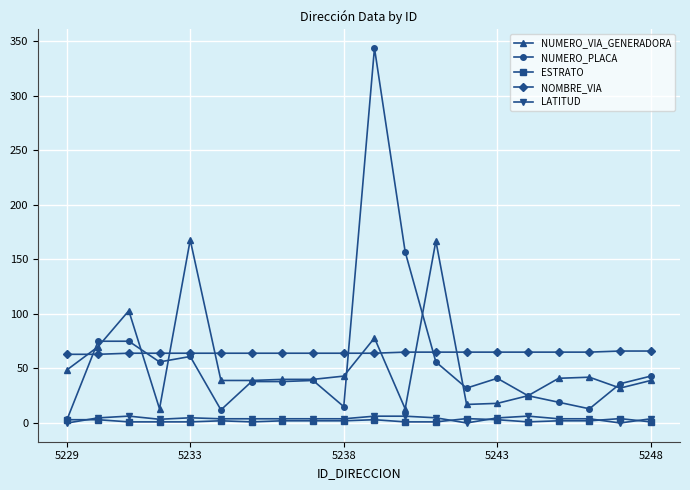

Count the number of data series in this chart.

5